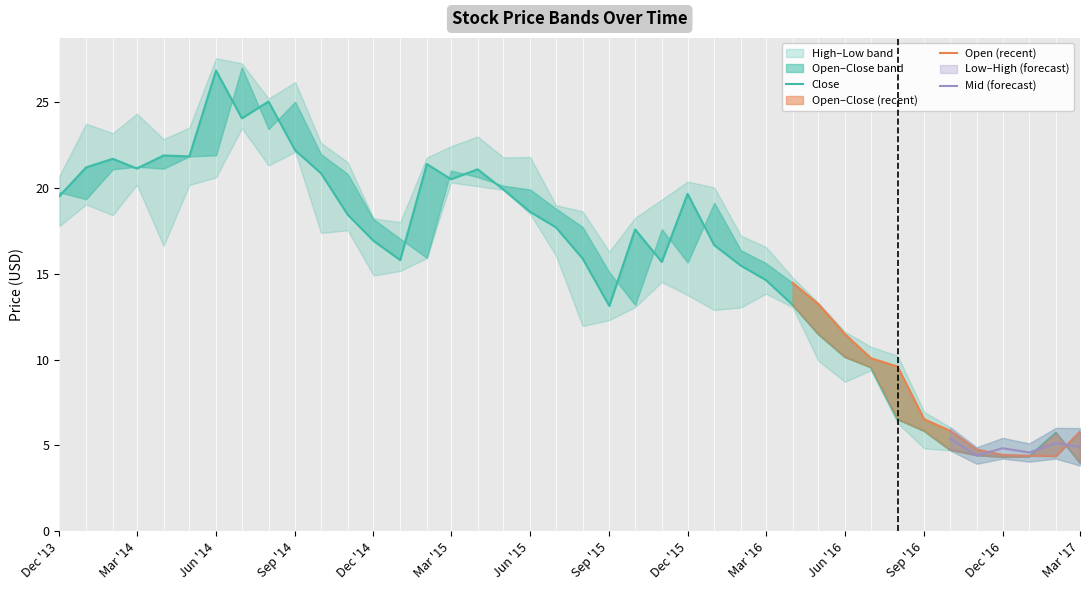

Is this an area chart (filled region under the line)?

No